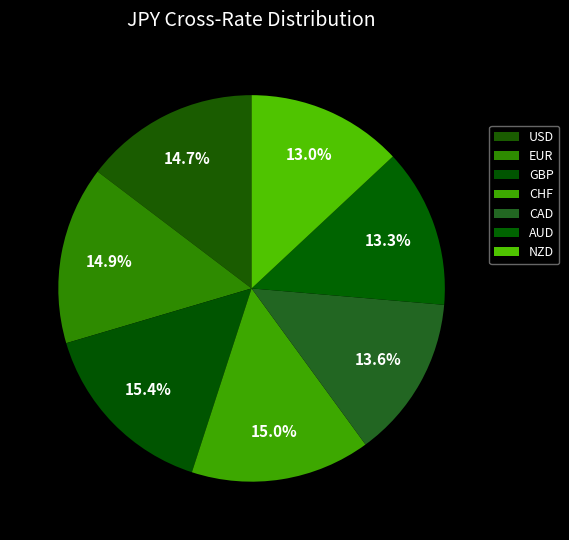

Count the number of slices in the pie.

7